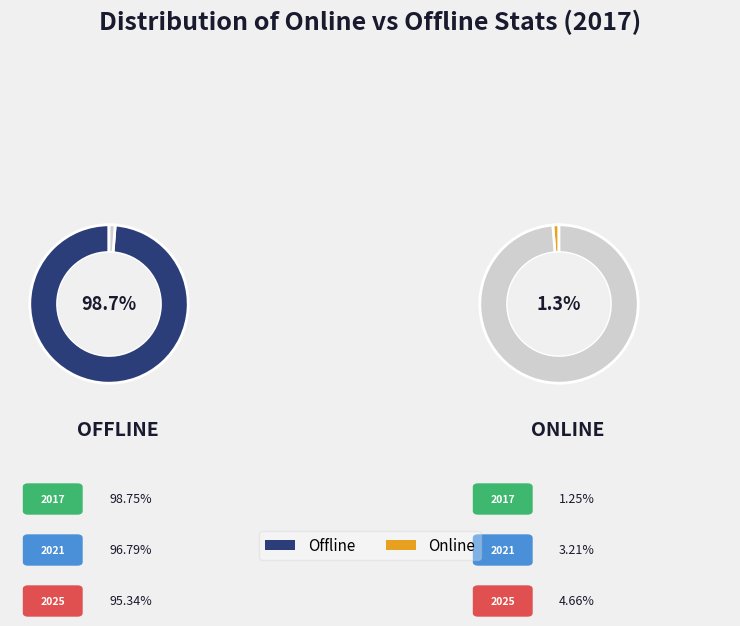

To the nearest percent, what percentage of the pie is Offline?

99%